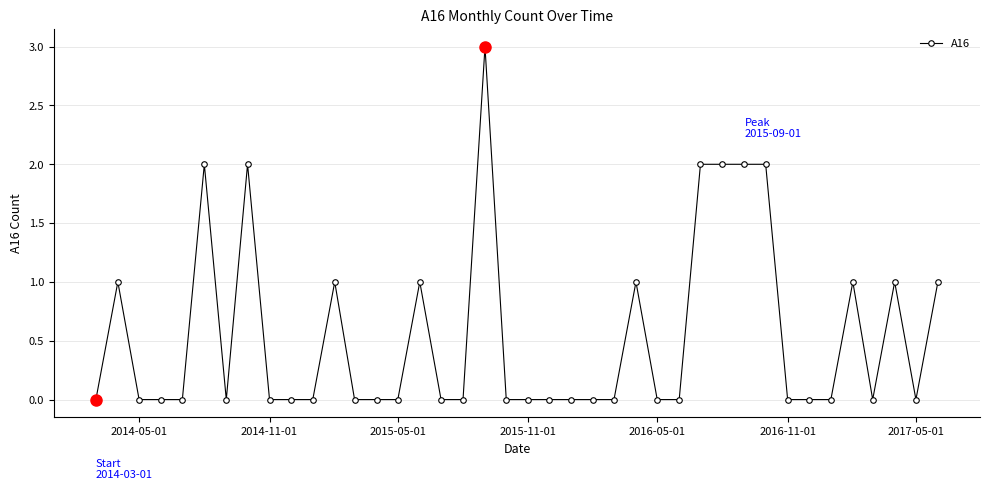

What is the difference between the maximum and minimum values?

3